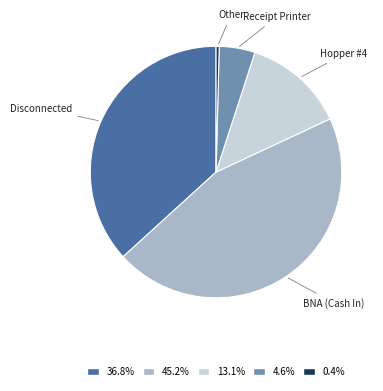

Is there a majority slice in this chart?

No